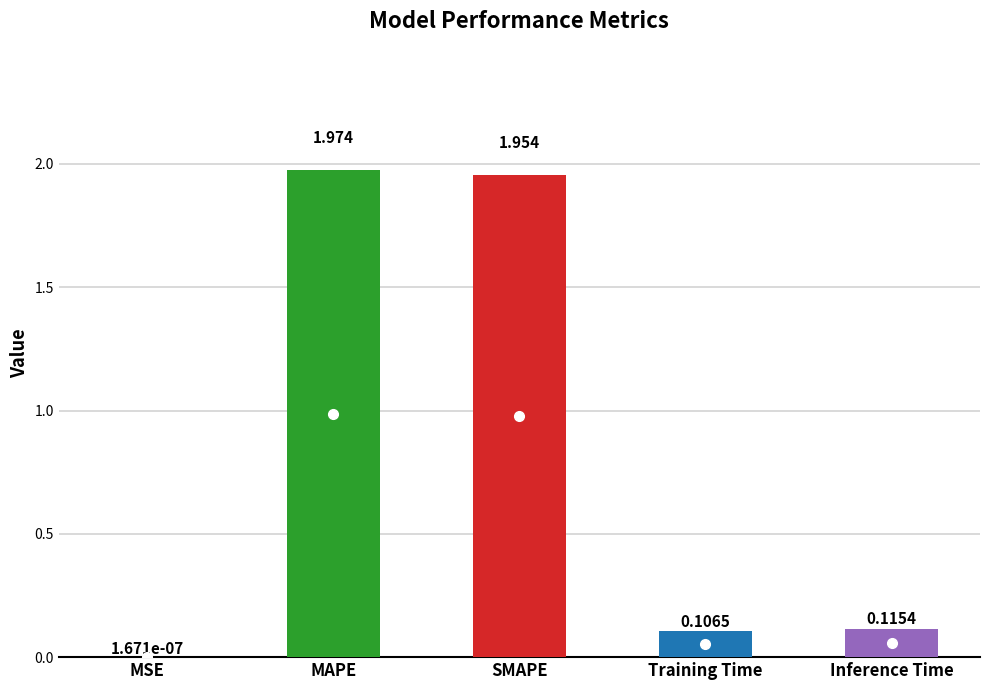

At which category does the chart reach its peak across all series?

MAPE